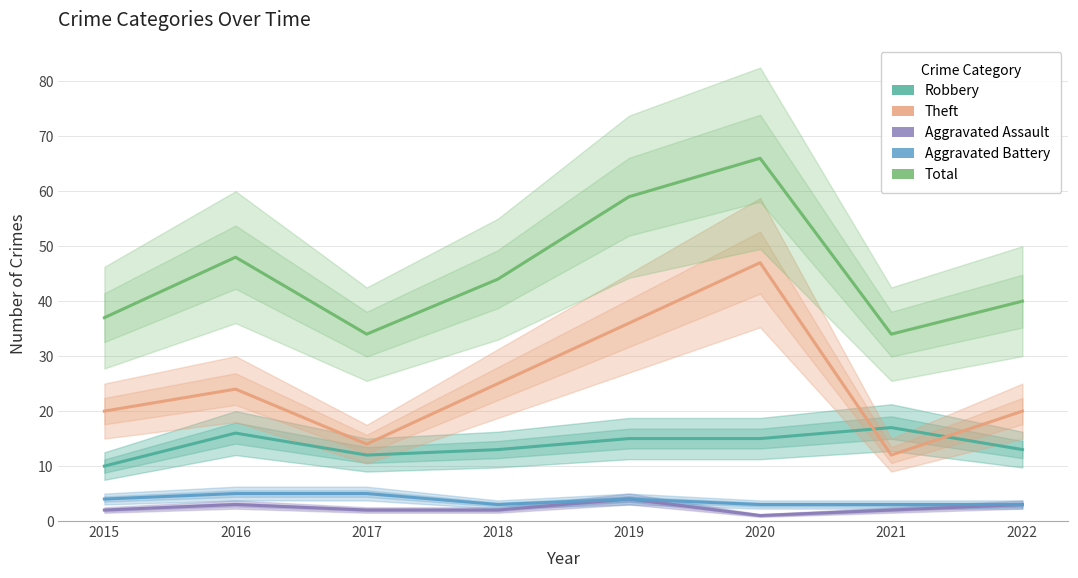

Does the chart display data point markers on the line(s)?

No